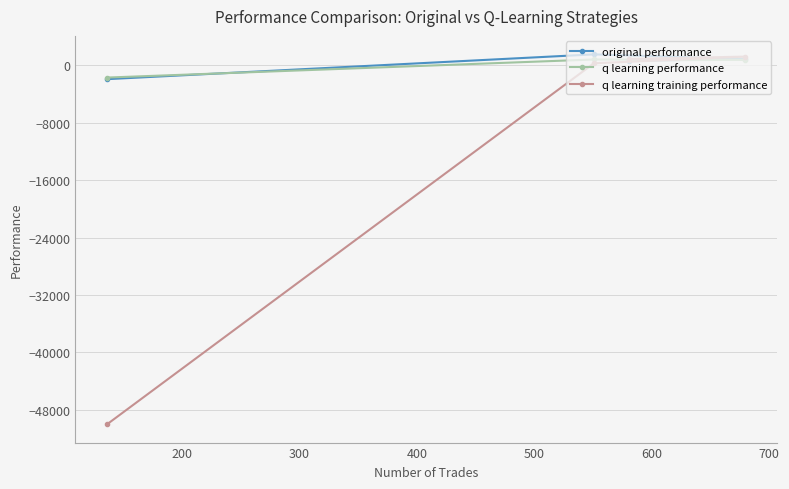

What is the minimum value for q learning training performance?

-50000.0